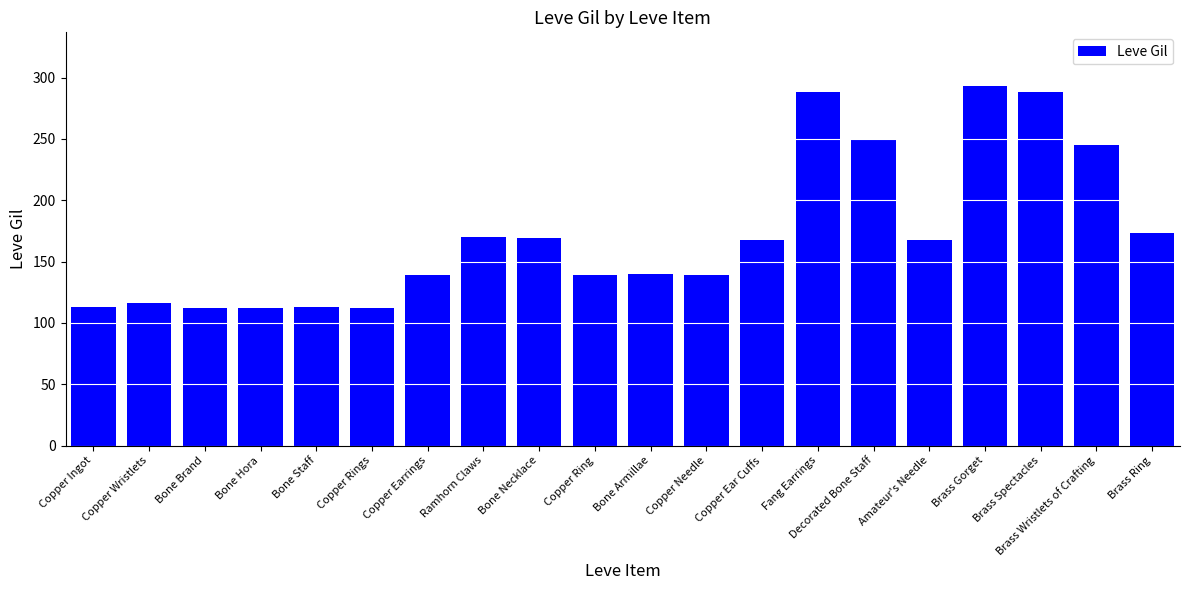

Is it true that the value at Copper Needle is 139?

True